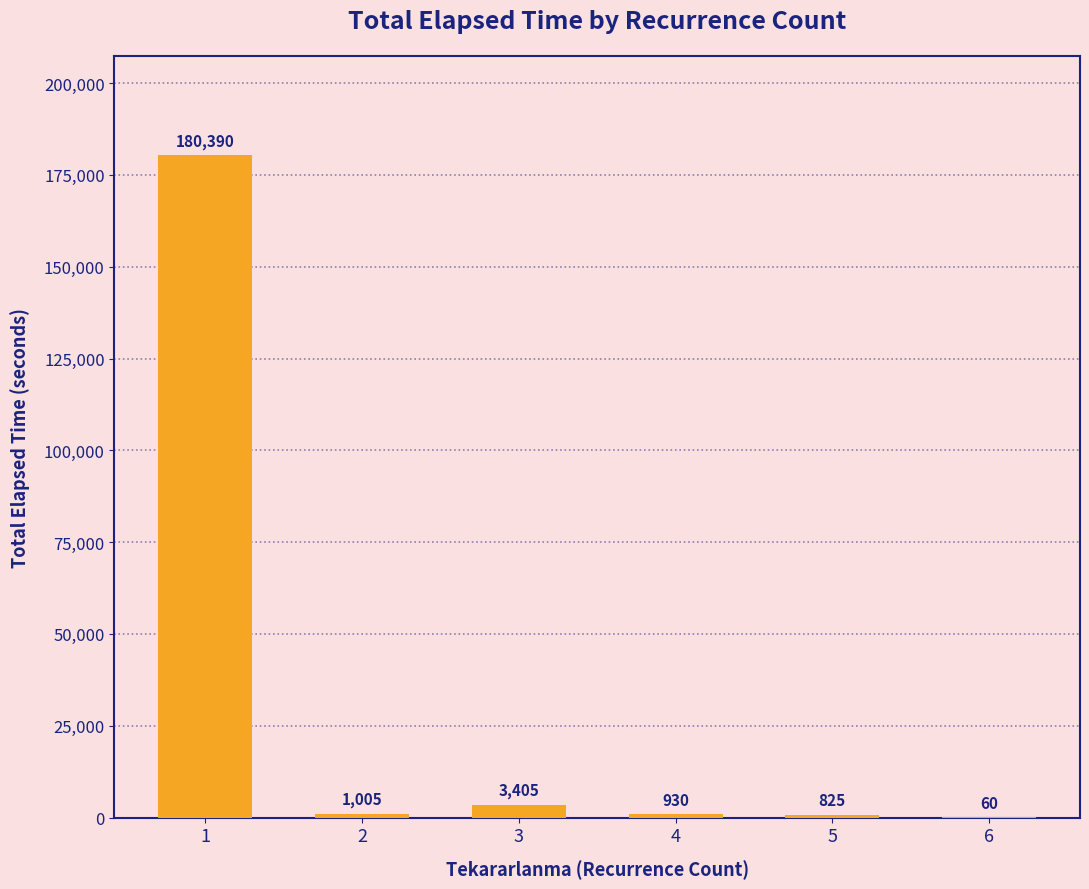

What is the change in value from 1 to 6?

-180330